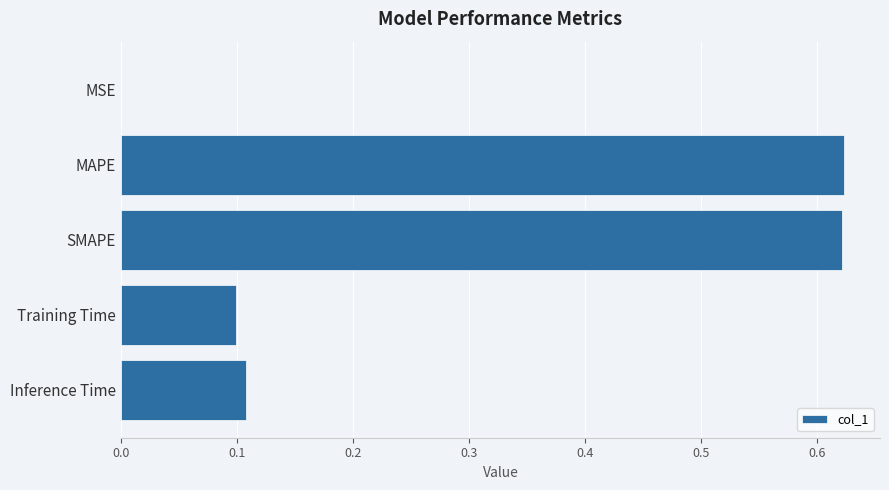

The value at Training Time is 0.1. True or false?

True